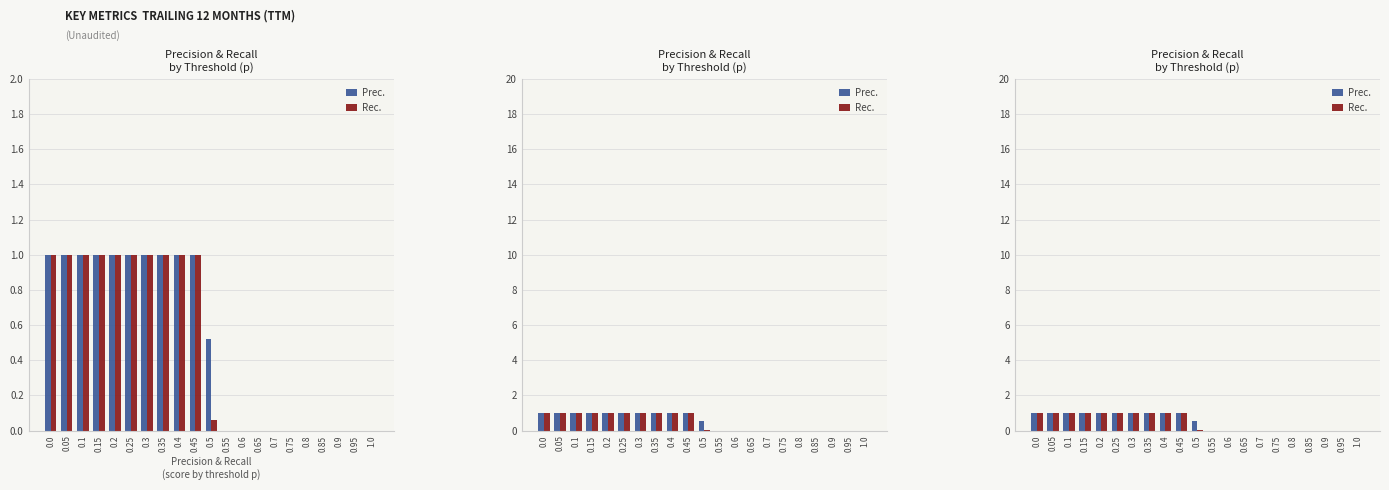

What is the label of the 16th bar from the right?

0.25